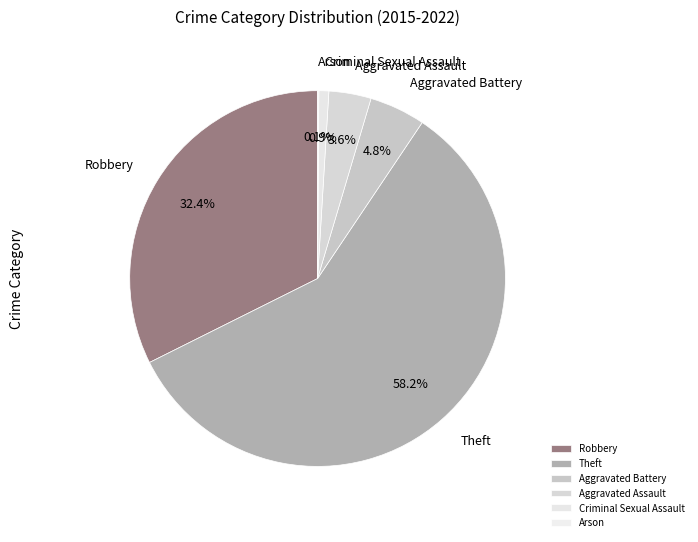

What percentage do Aggravated Battery and Aggravated Assault together represent?

8.4%